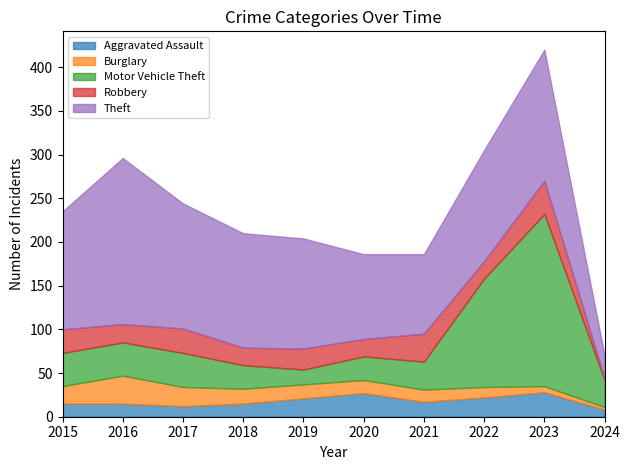

Is the value of Aggravated Assault at 2024 greater than the value of Robbery at 2023?

No